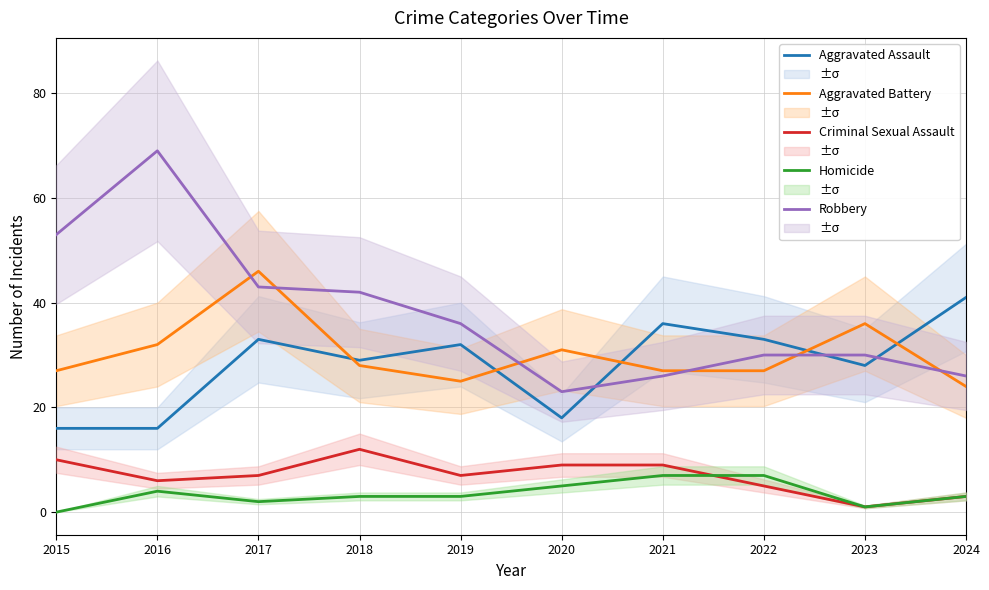

What is the value of the Aggravated Assault point at the 3rd from the left?

33